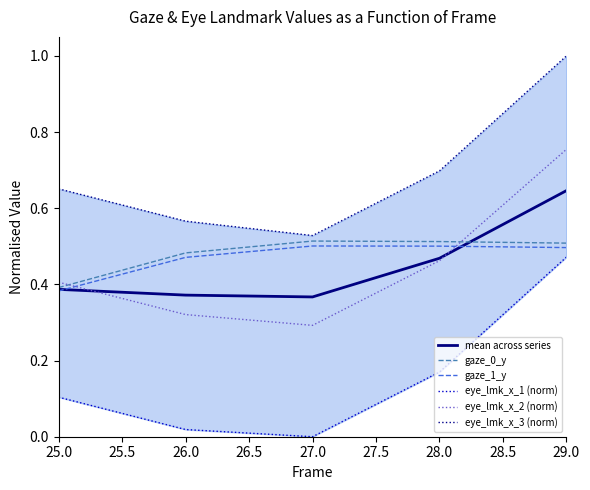

True or false: eye_lmk_x_2 (norm) and gaze_1_y cross at least once.

True